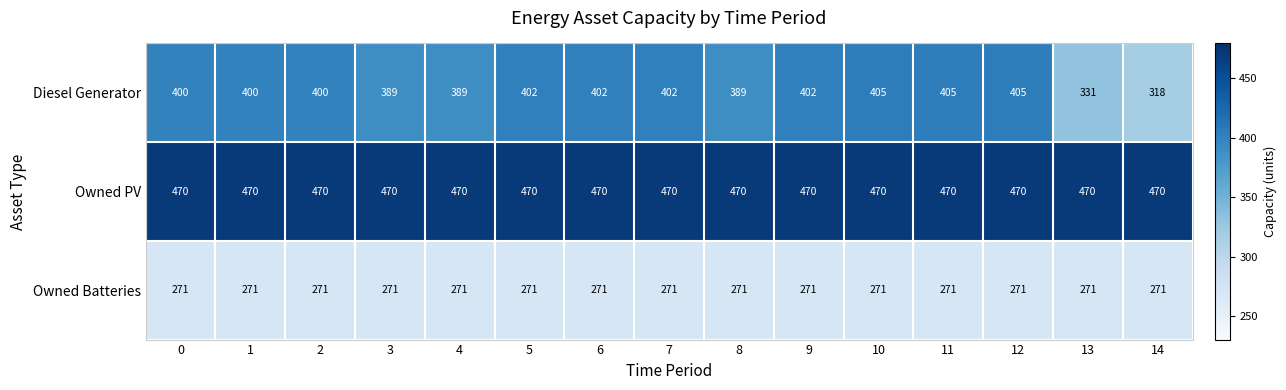

What is the difference between the highest and lowest values at 5?

199